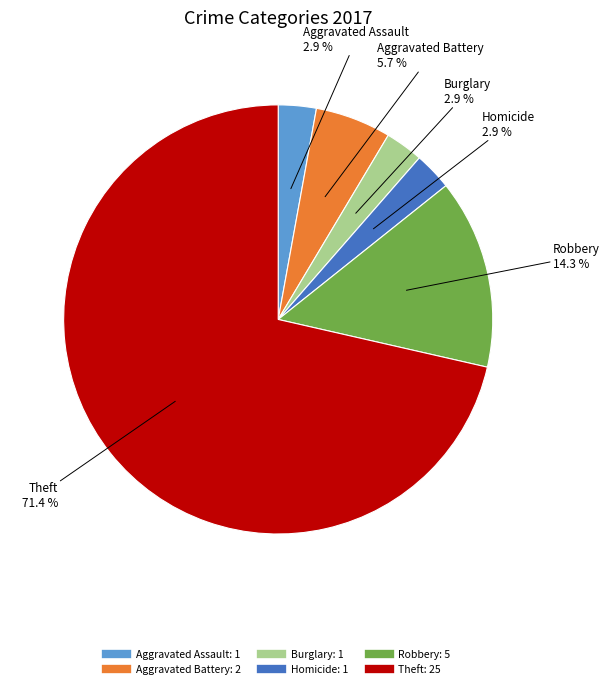

Is there a majority slice in this chart?

Yes